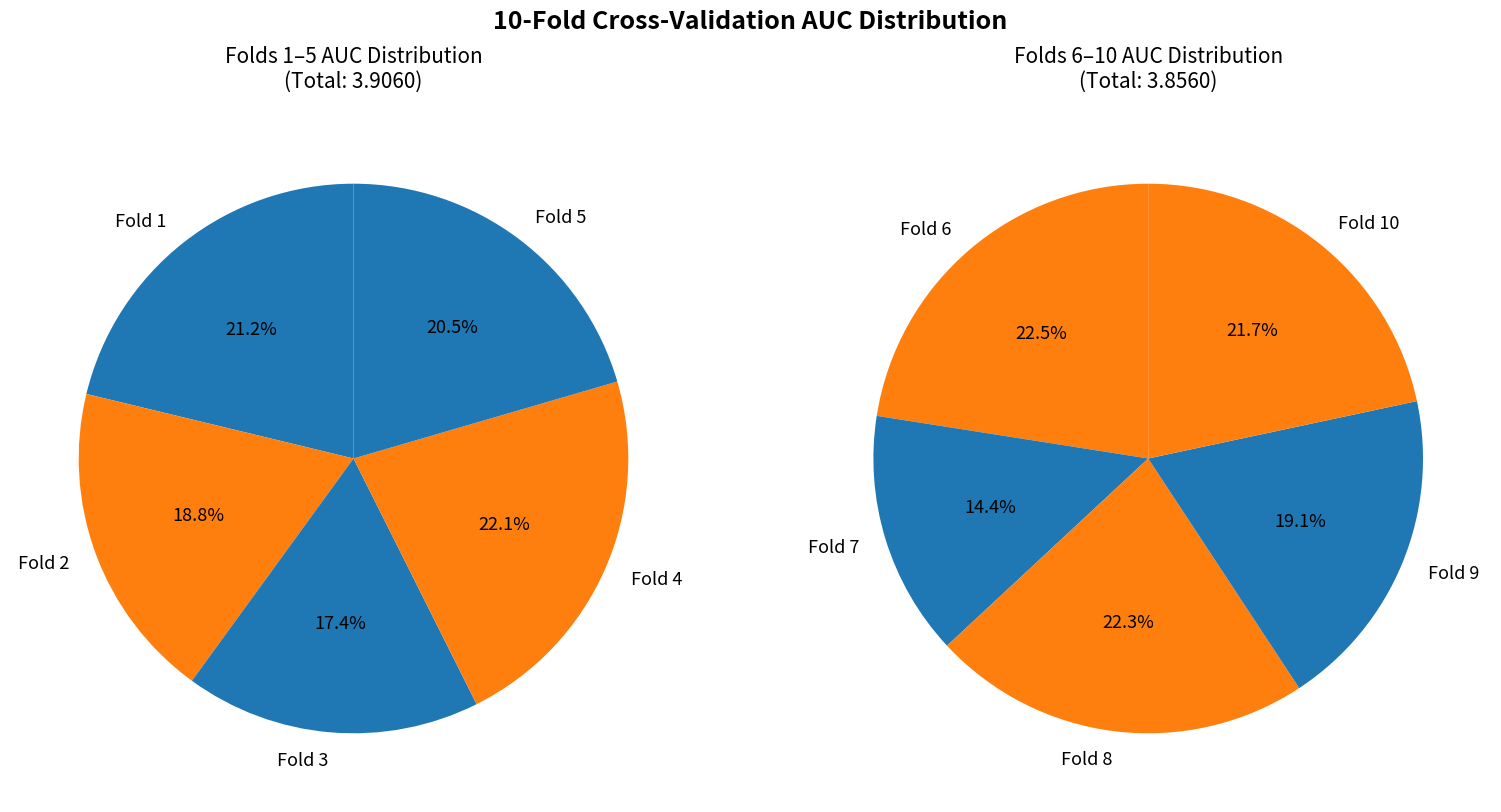

To the nearest percent, what is the combined percentage of Fold 9 and Fold 6?

21%